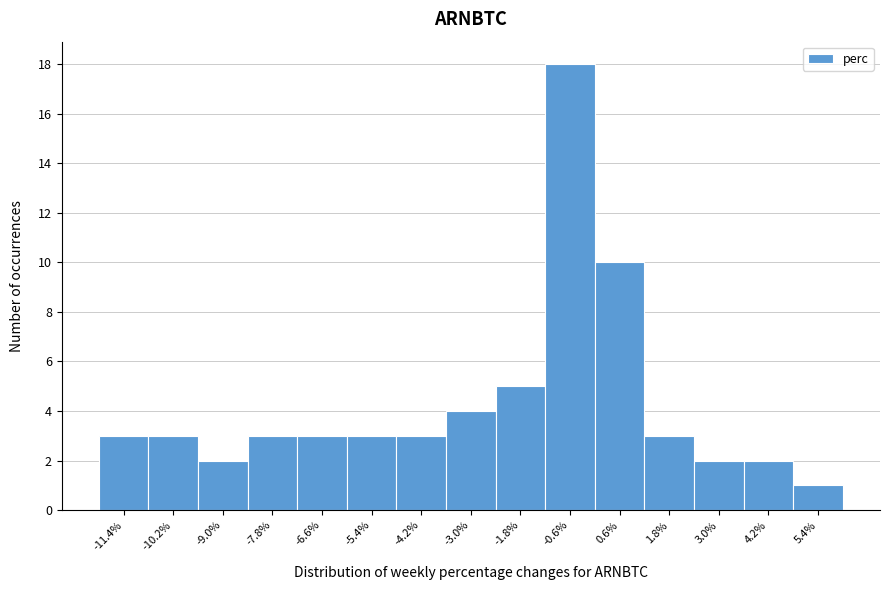

Reading left to right, list every bar in this chart as the range it spans on the x-axis followed by its height. Neither the bar edges nor the heights are printed on the chart, so give them approximately, as read against the axes.

-12.0 to -10.8: 3
-10.8 to -9.6: 3
-9.6 to -8.4: 2
-8.4 to -7.2: 3
-7.2 to -6.0: 3
-6.0 to -4.8: 3
-4.8 to -3.6: 3
-3.6 to -2.4: 4
-2.4 to -1.2: 5
-1.2 to 0.0: 18
0.0 to 1.2: 10
1.2 to 2.4: 3
2.4 to 3.6: 2
3.6 to 4.8: 2
4.8 to 6.0: 1